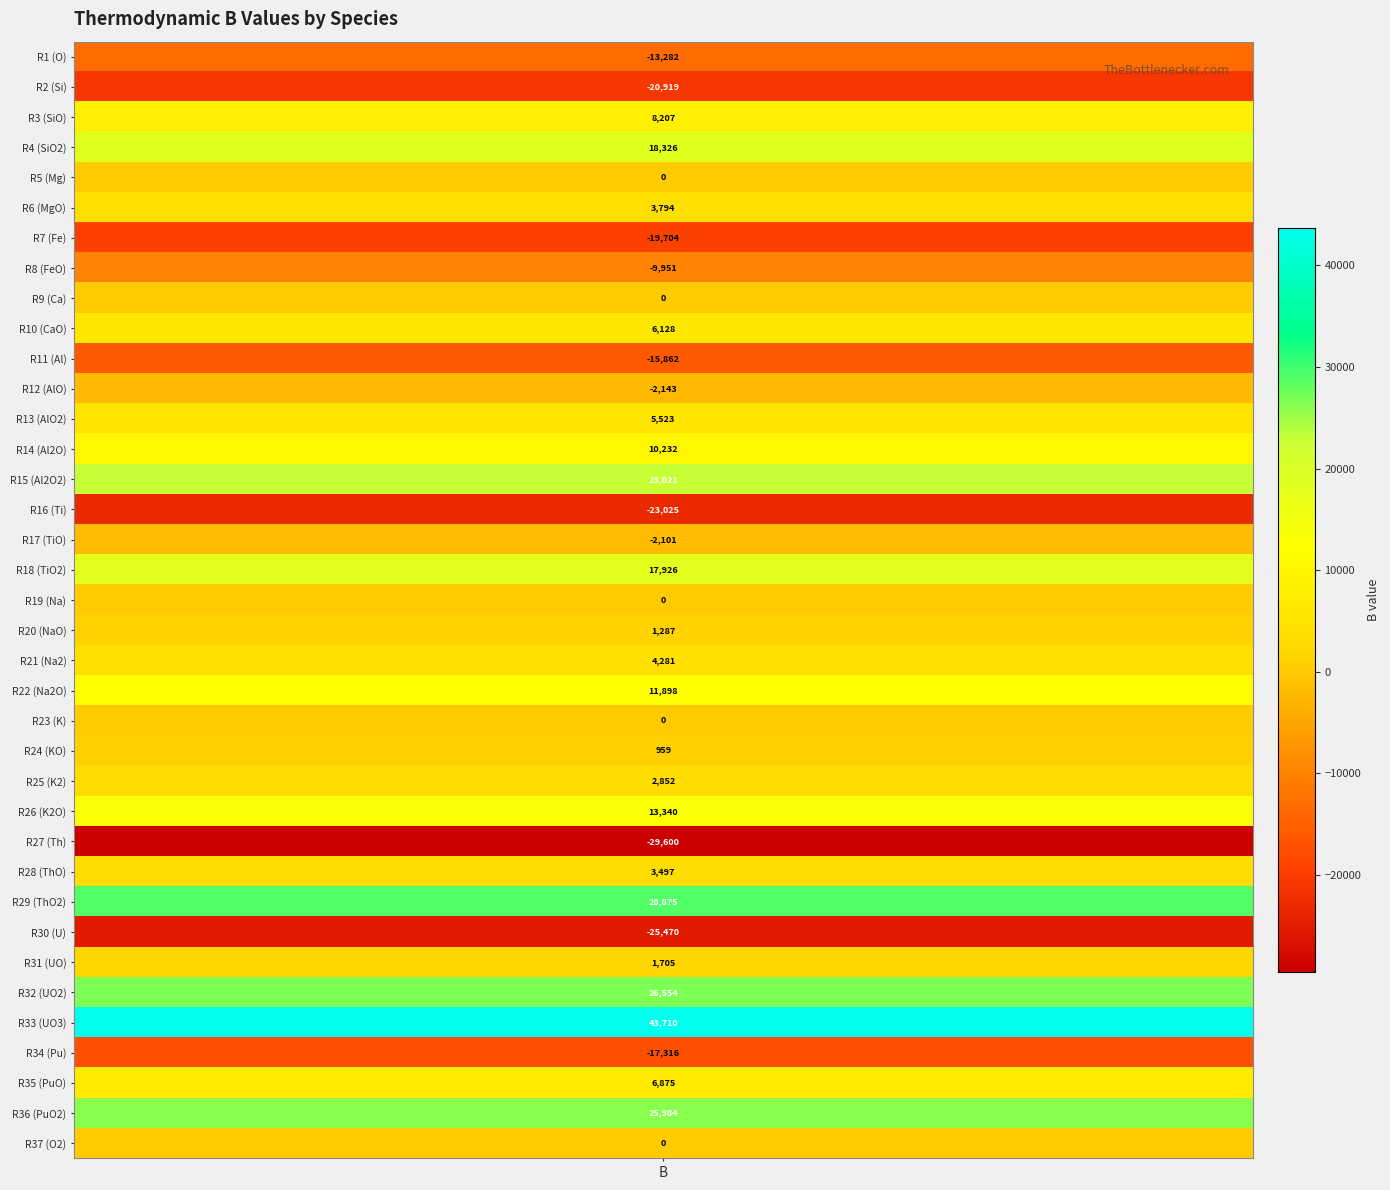

Reading left to right, list all the values displayed in this chart.

-13282	-20919	8207	18326	0	3794	-19704	-9951	0	6128	-15862	-2143	5523	10232	23021	-23025	-2101	17926	0	1287	4281	11898	0	959	2852	13340	-29600	3497	28875	-25470	1705	26554	43710	-17316	6875	25984	0